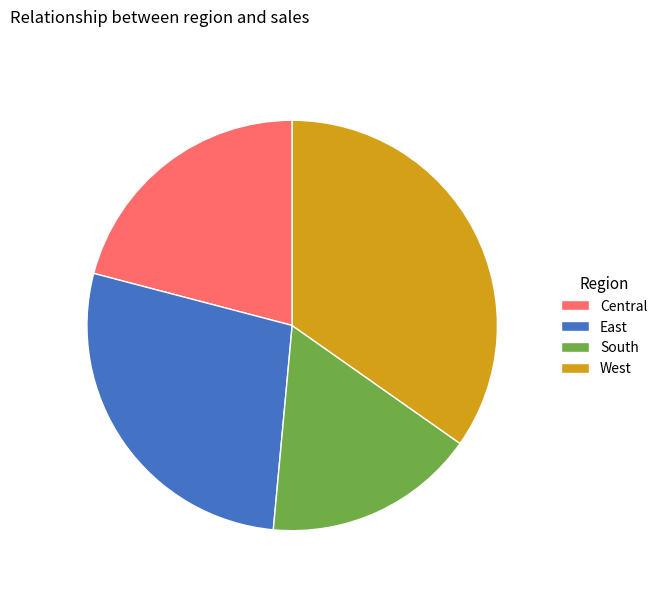

What is the largest slice in the pie chart?

West